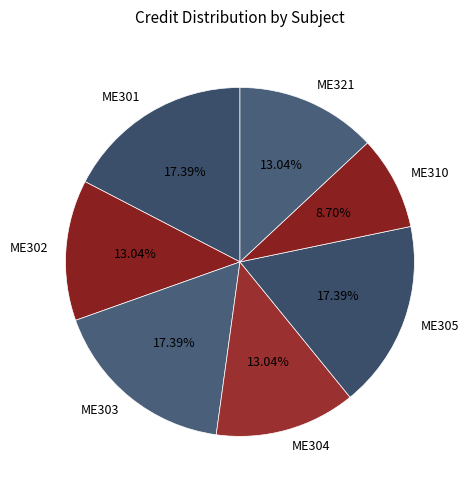

True or false: ME302 accounts for 4% of the total.

False